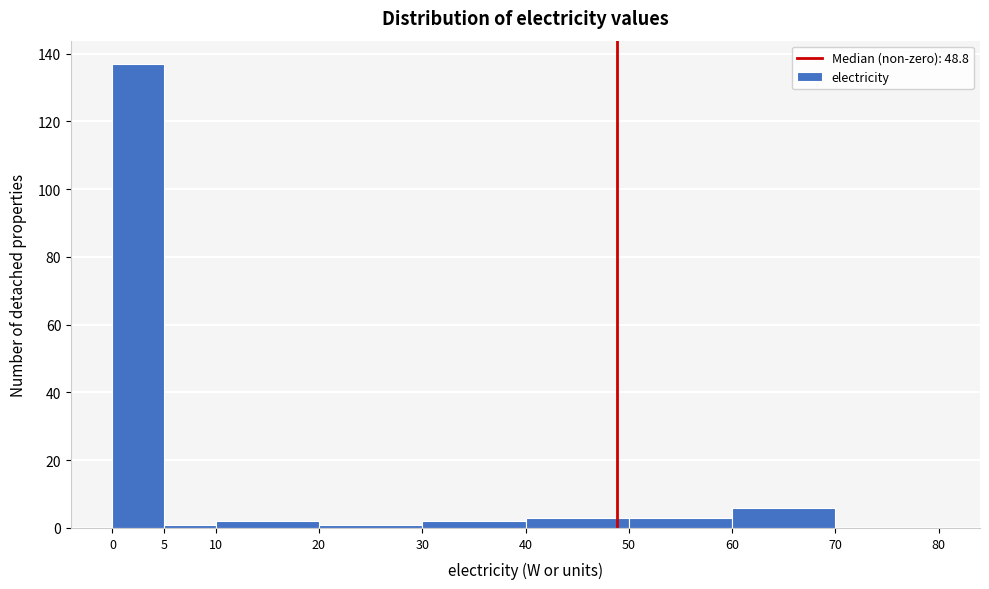

Over which range of the x-axis is the bar tallest?

0 to 5